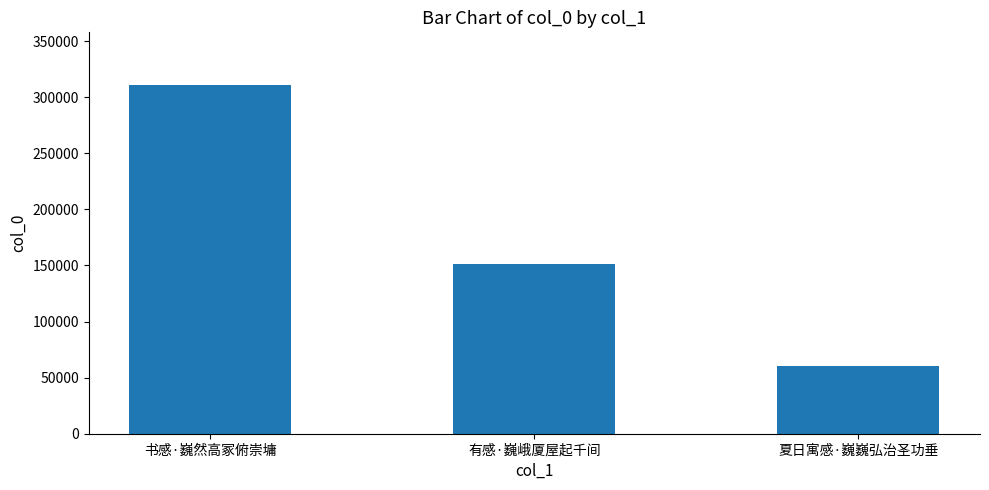

Are the bars grouped side by side (vs. stacked)?

No